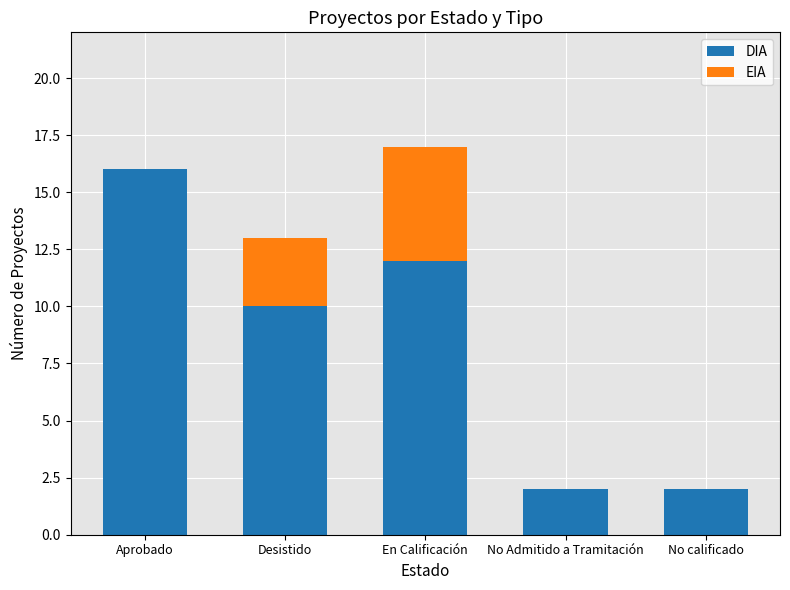

Where is DIA nearest to the value 9?

Desistido